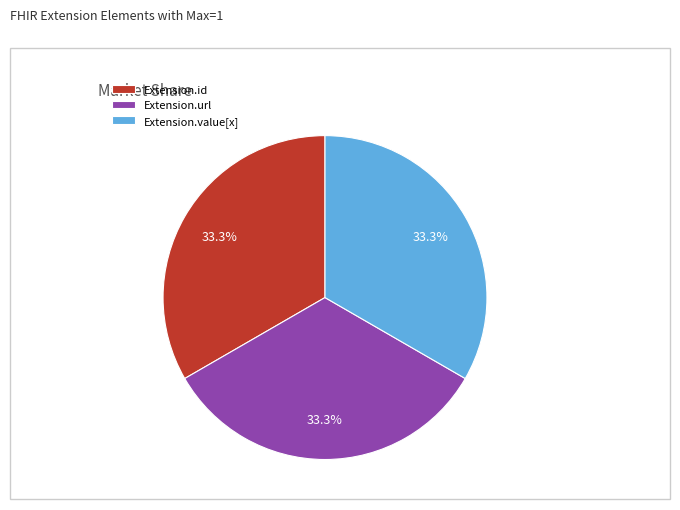

What percentage is the Extension.id slice, to the nearest percent?

33%